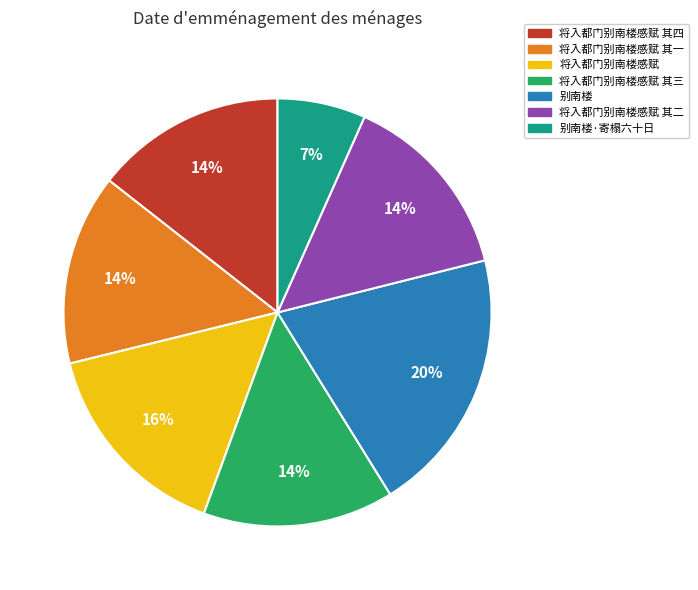

To the nearest percent, what is the average slice percentage?

14%